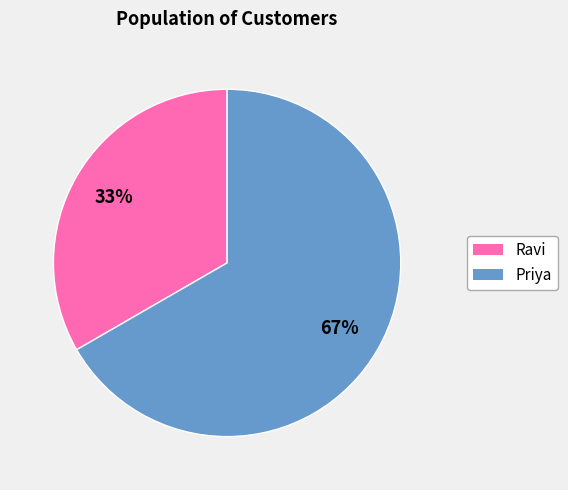

Approximately how many times larger is the value at Priya compared to Ravi?

2.0